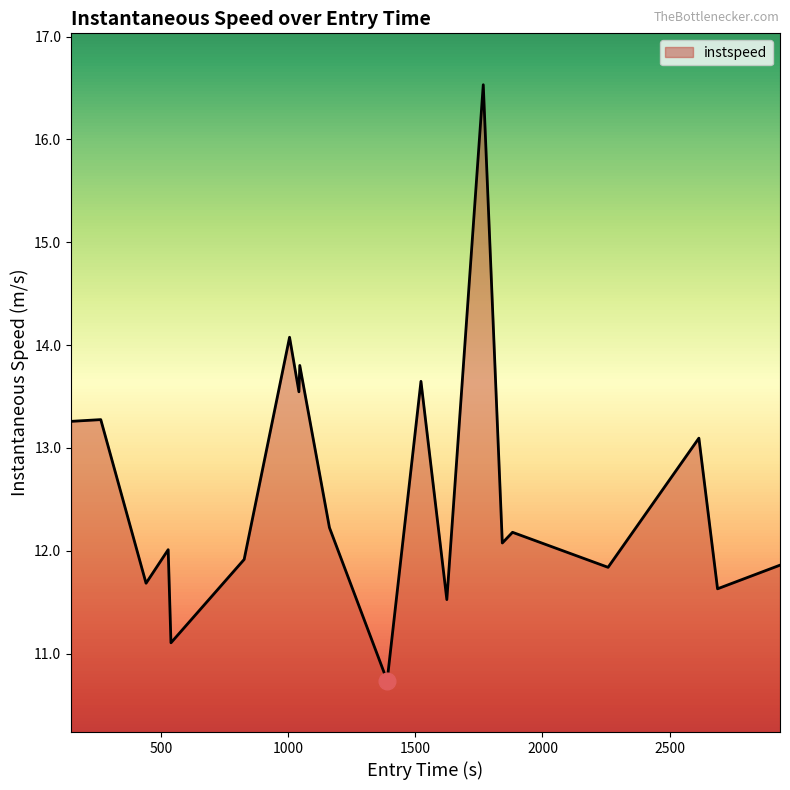

What is the maximum value shown in the chart?

16.5